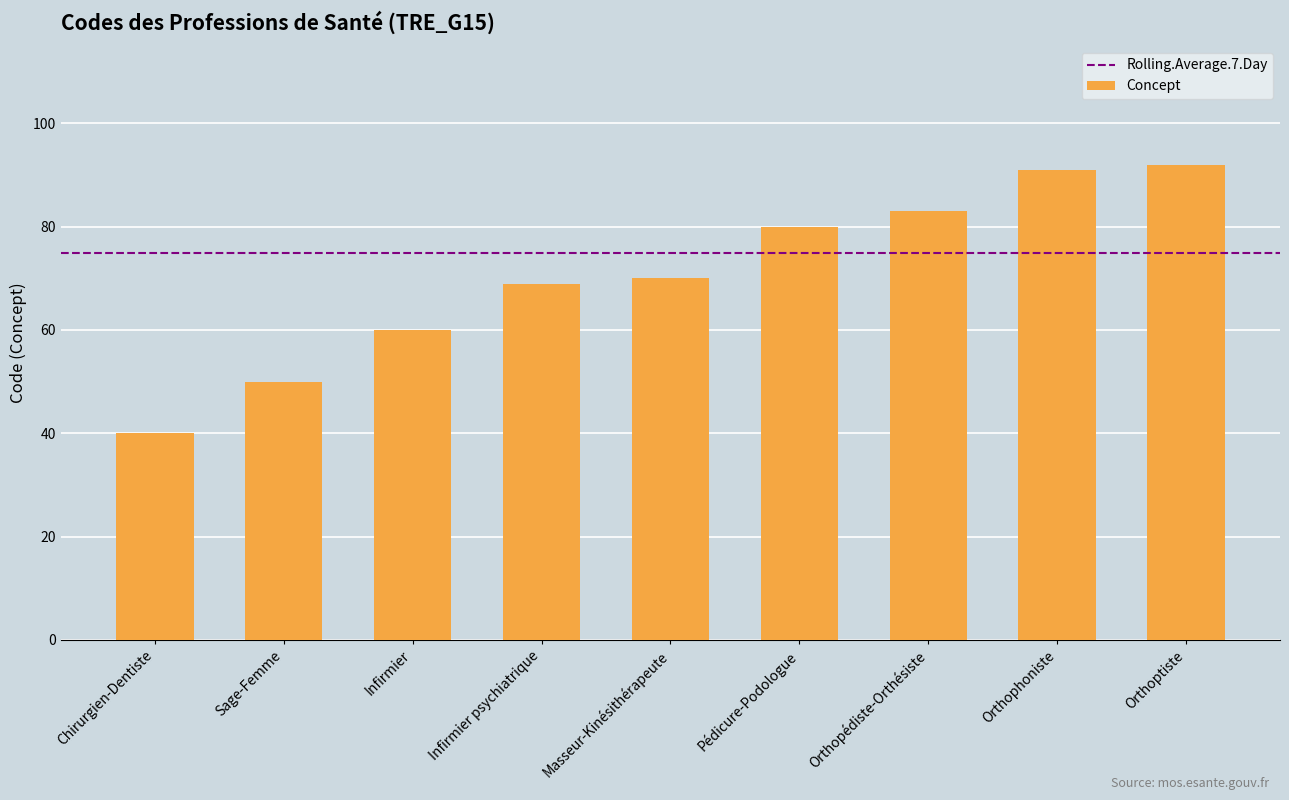

How many values are below 70?

4